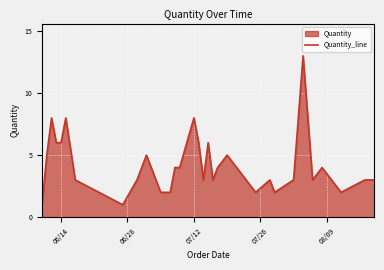

What is the minimum value shown in the chart?

1